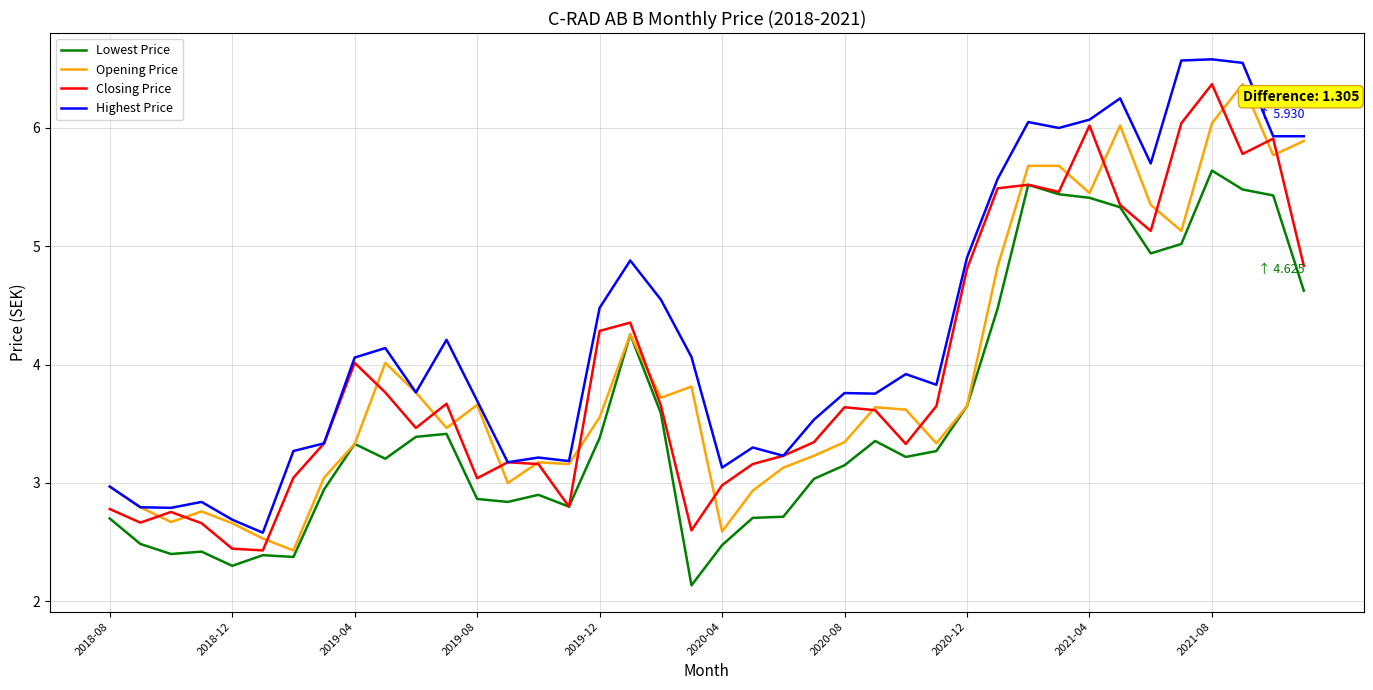

What is the maximum value for Opening Price?

6.4